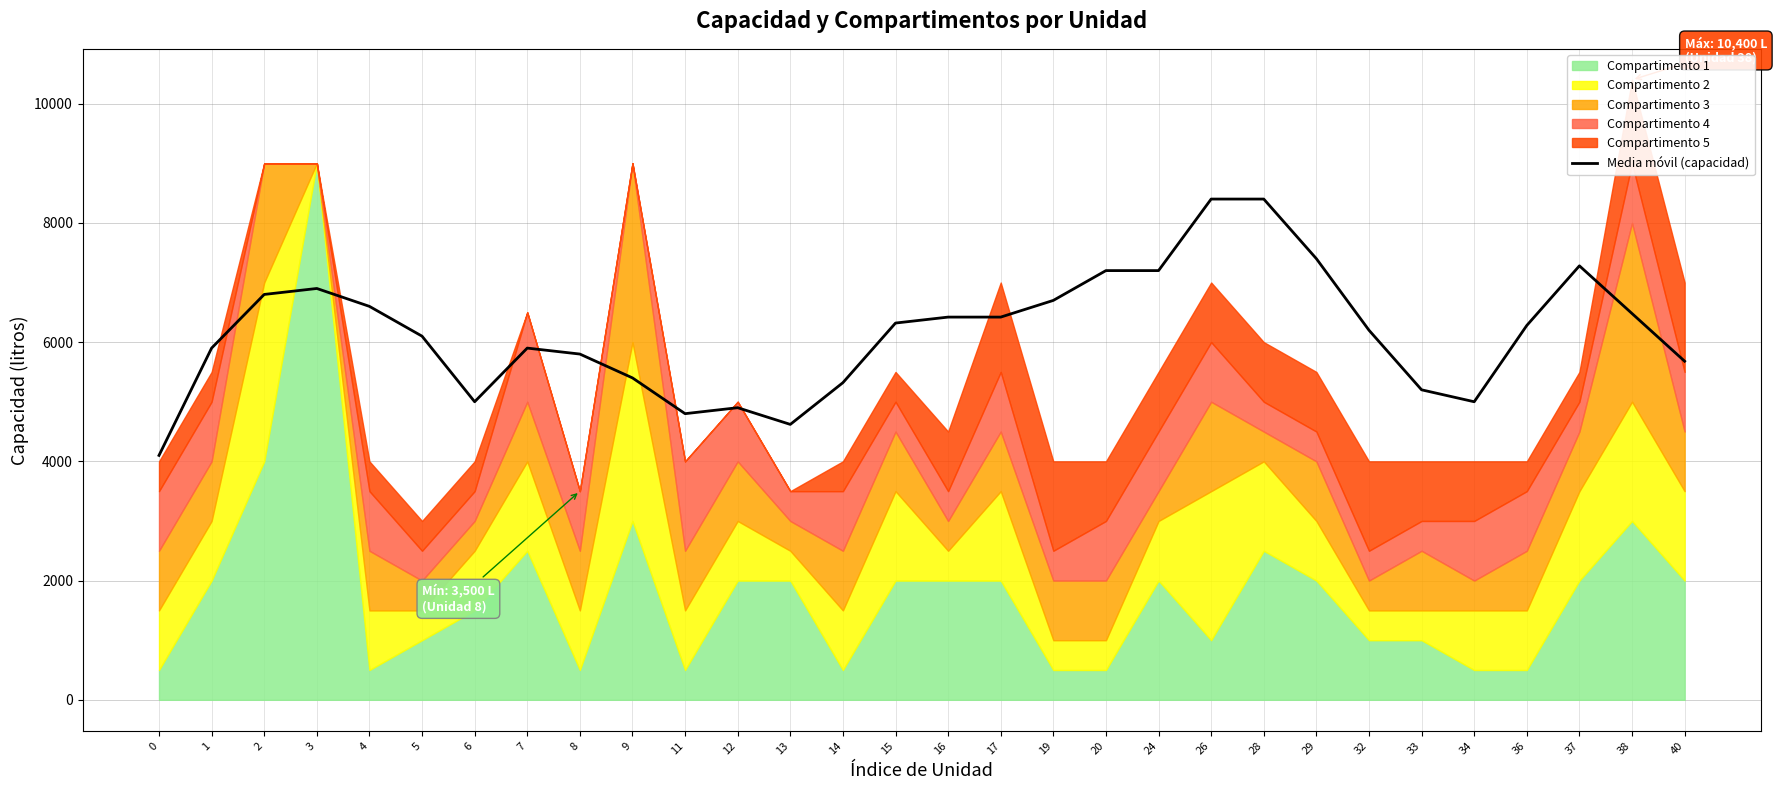

Where does the data first go above 6280?

2